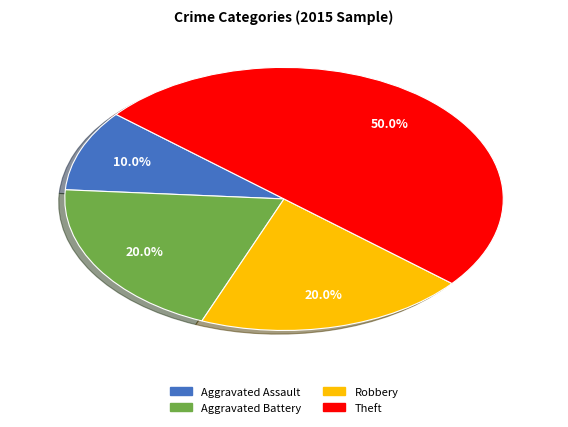

Which has a higher value, Aggravated Battery or Aggravated Assault?

Aggravated Battery